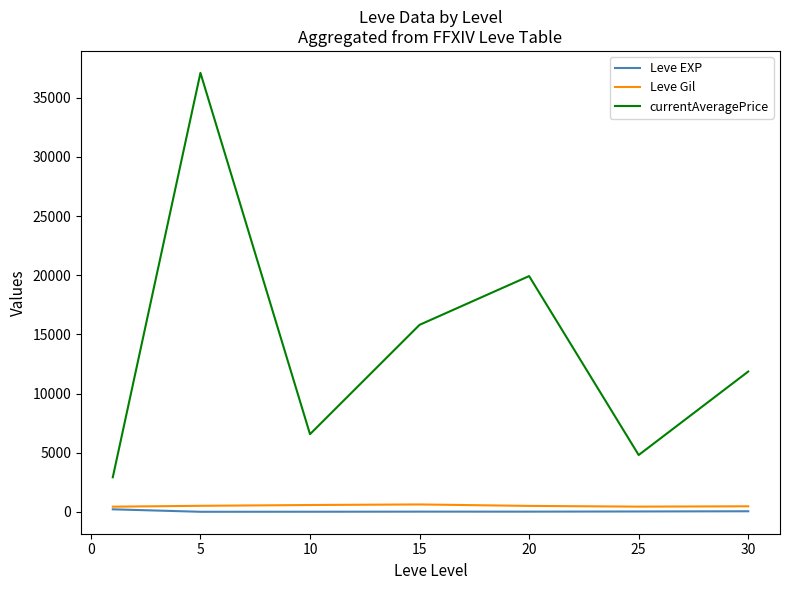

What is the lowest value of the currentAveragePrice series?

2920.2